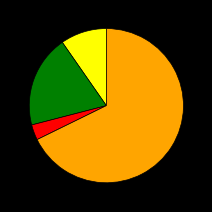

Does any single category account for the majority?

Yes